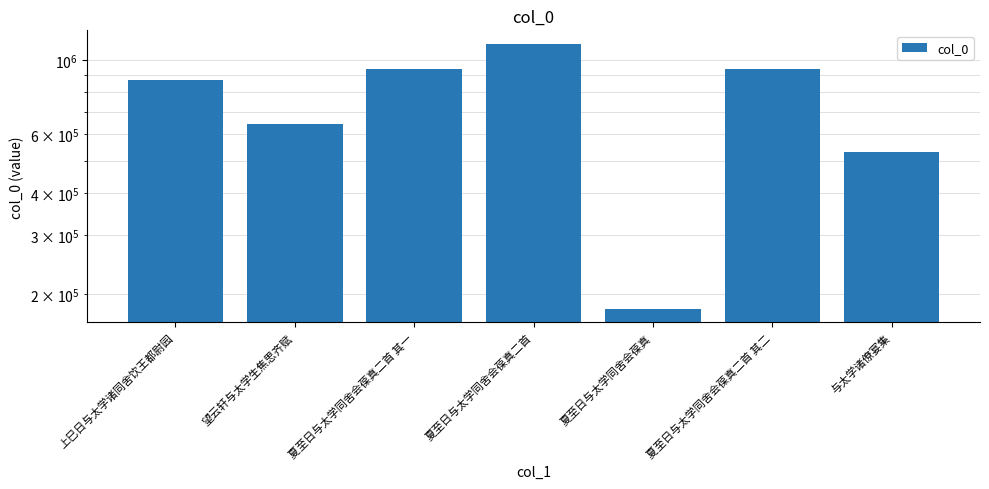

Which category has the lowest value across all series?

夏至日与太学同舍会葆真